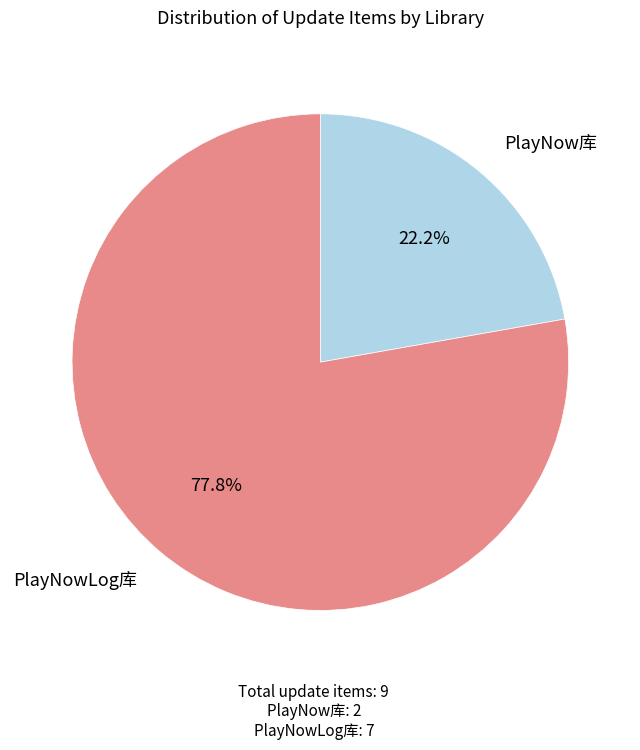

To the nearest percent, what percentage of the pie is PlayNowLog库?

78%